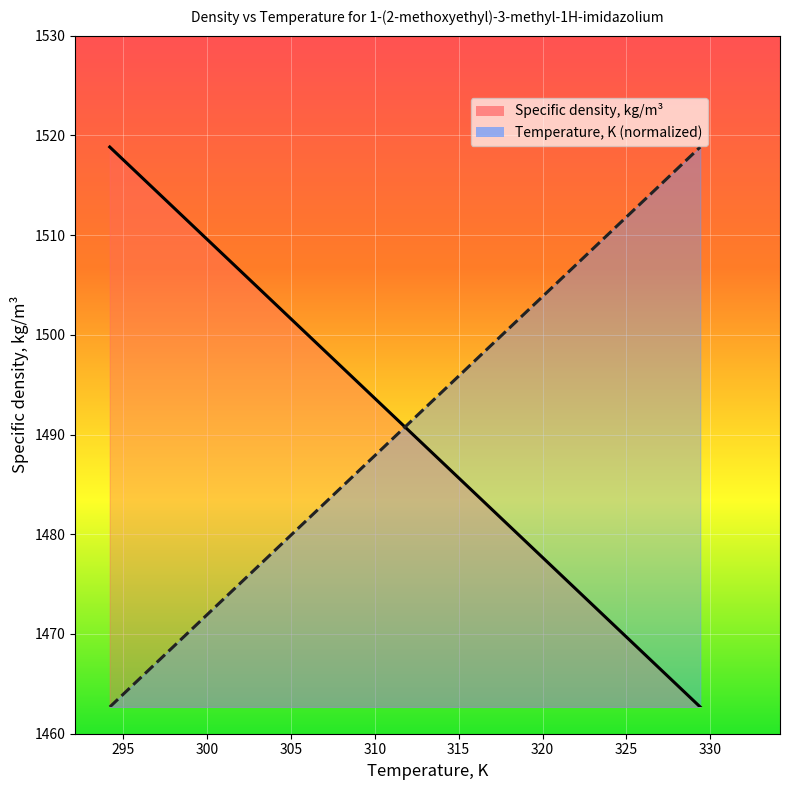

Rank the series by their average value, from highest to lowest.

Temperature, K, Specific density, kg/m3